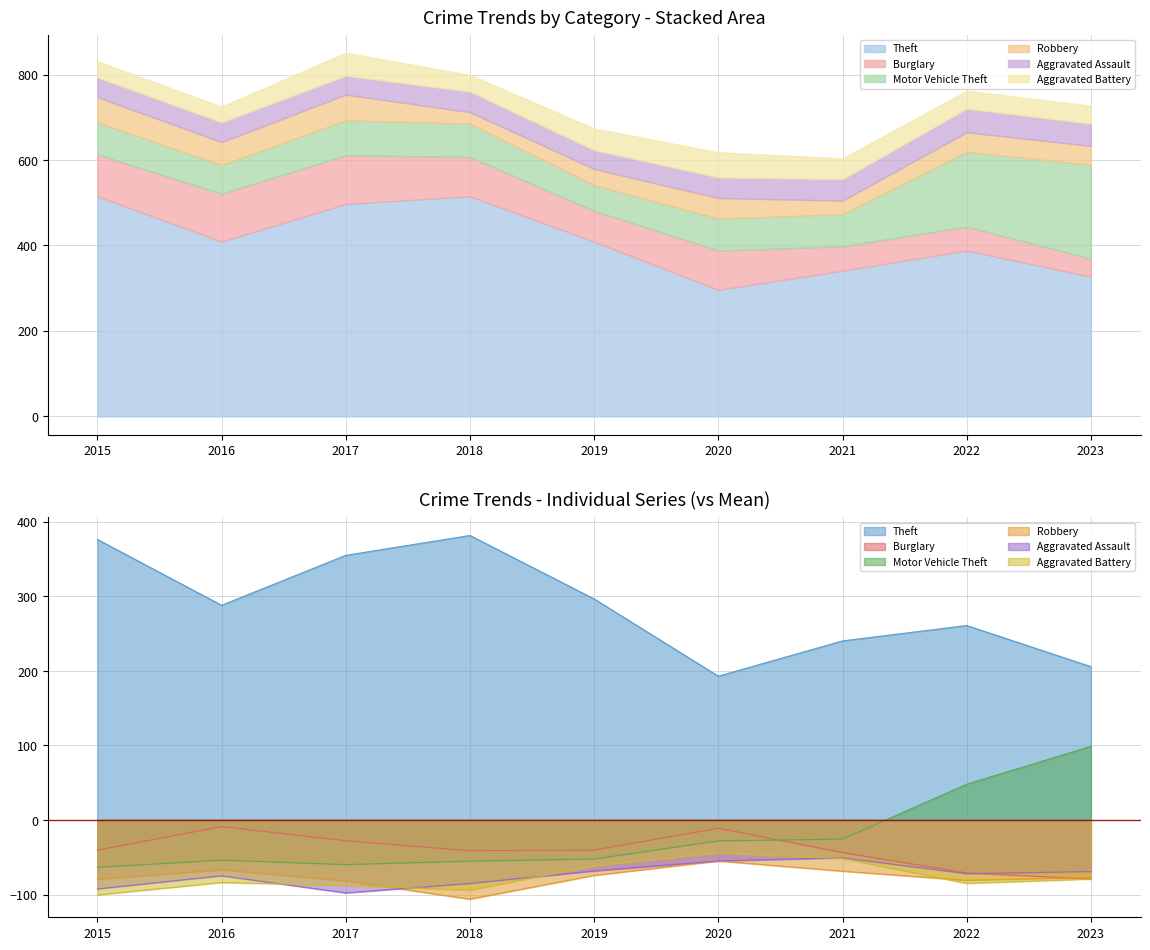

At which label does Burglary first exceed 92?

2015